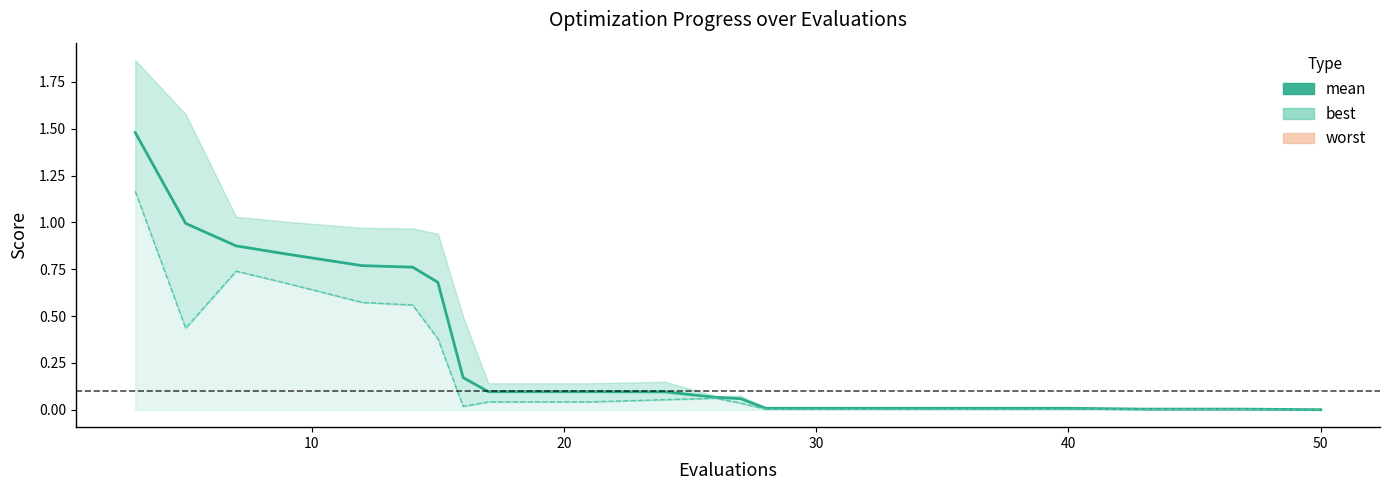

Rank the series by their average value, from lowest to highest.

best, mean